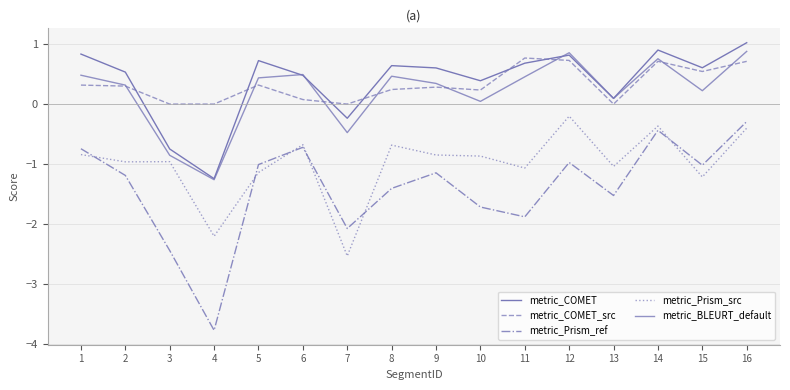

At which label does metric_Prism_ref first exceed -1?

1